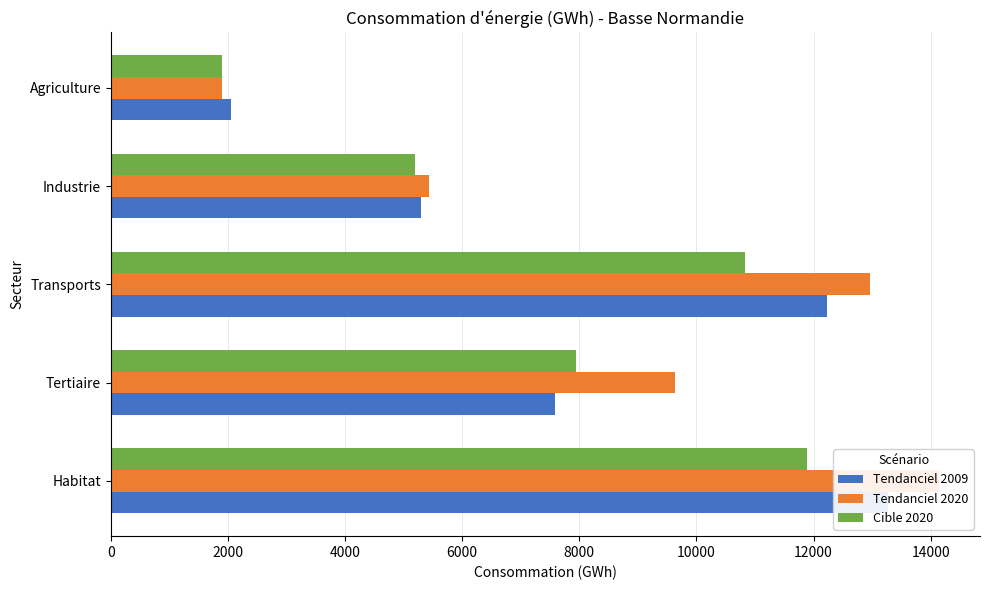

At how many categories does at least one series exceed 4671?

4